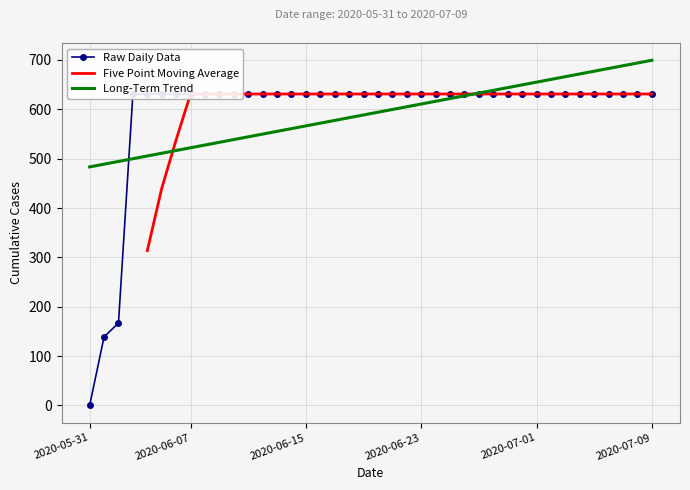

Which has a higher value, 2020-06-05 or 2020-07-09?

2020-06-05